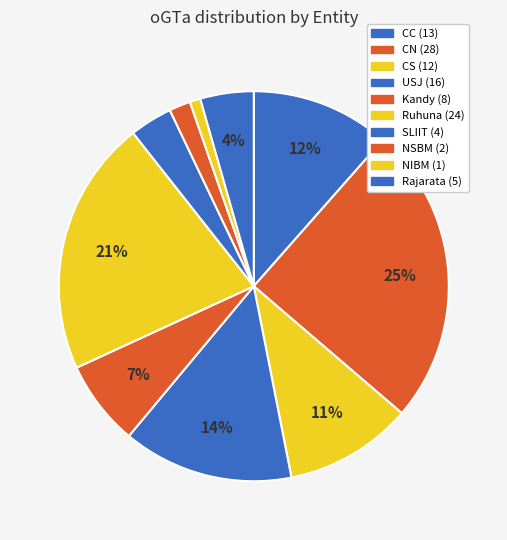

What is the largest slice in the pie chart?

CN